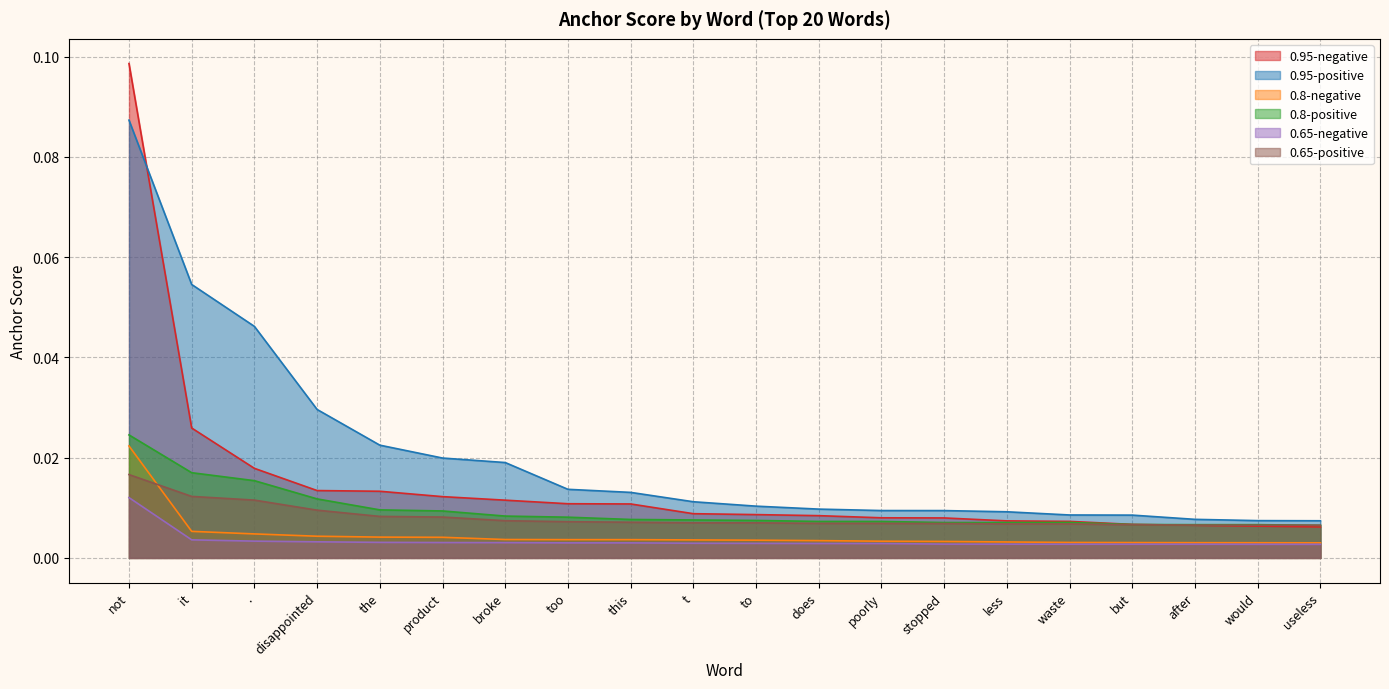

In 0.8-positive, how many points are higher than both neighbors (excluding endpoints)?

1